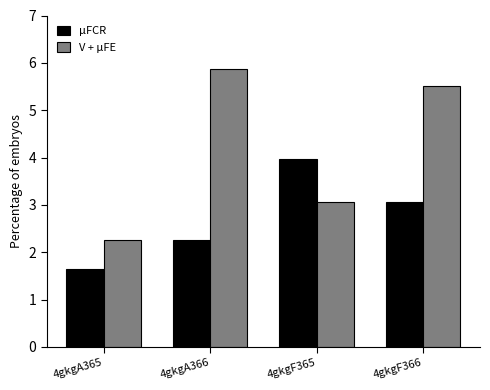

The V + μFE series shows 2.3 at 4gkgA365. True or false?

True